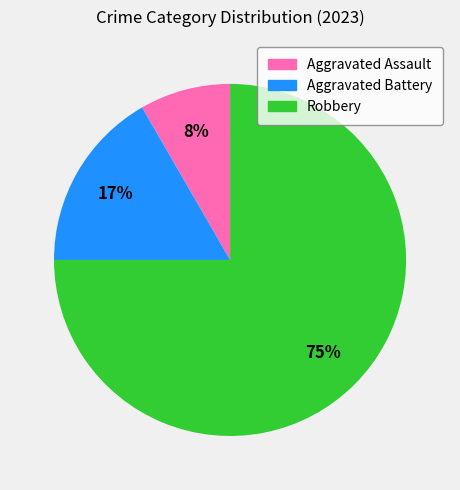

Approximately how many times larger is the value at Aggravated Assault compared to Aggravated Battery?

0.5